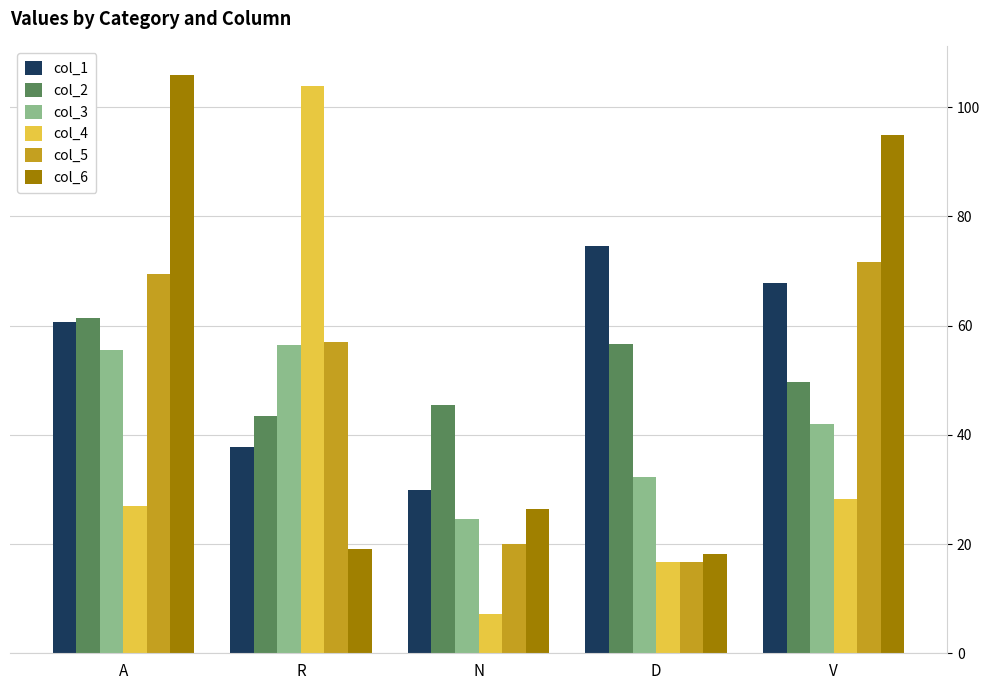

How many data points in col_2 are less than 49?

2